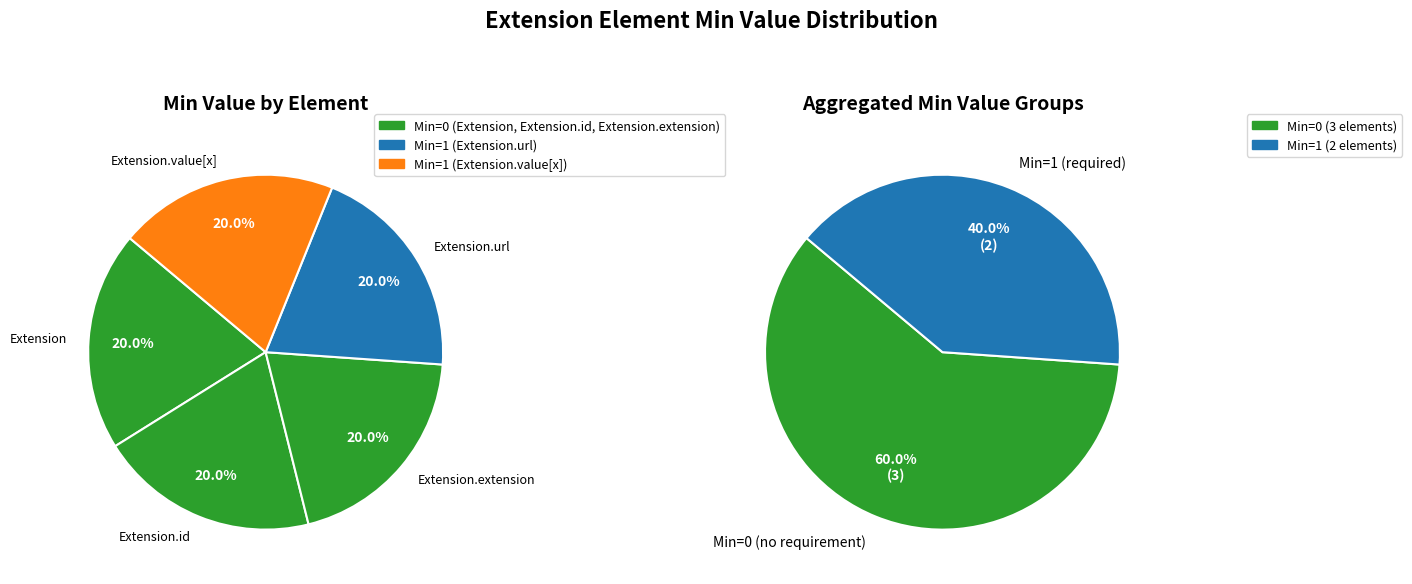

How many segments does this pie chart have?

5